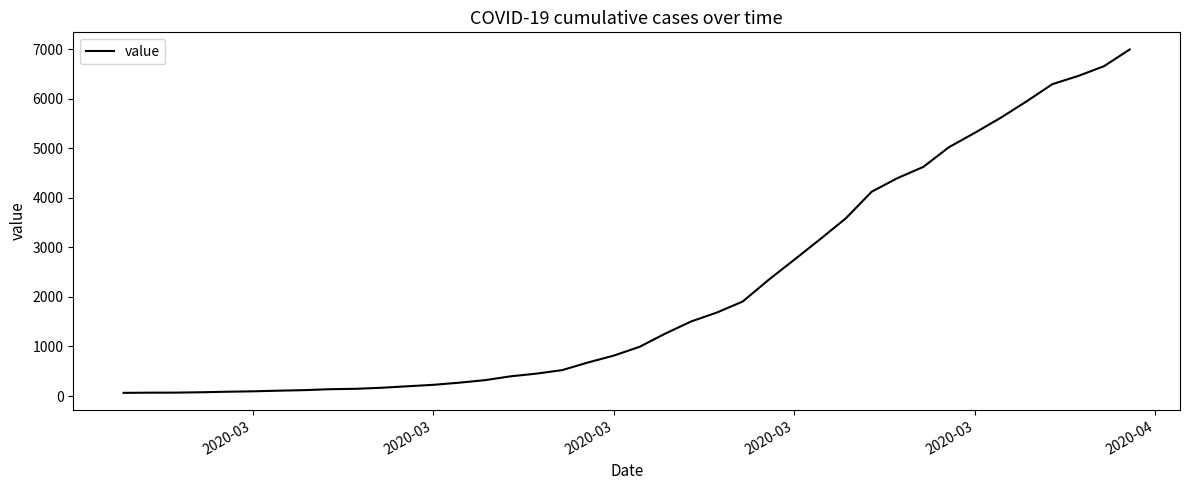

What is the maximum value shown in the chart?

6995